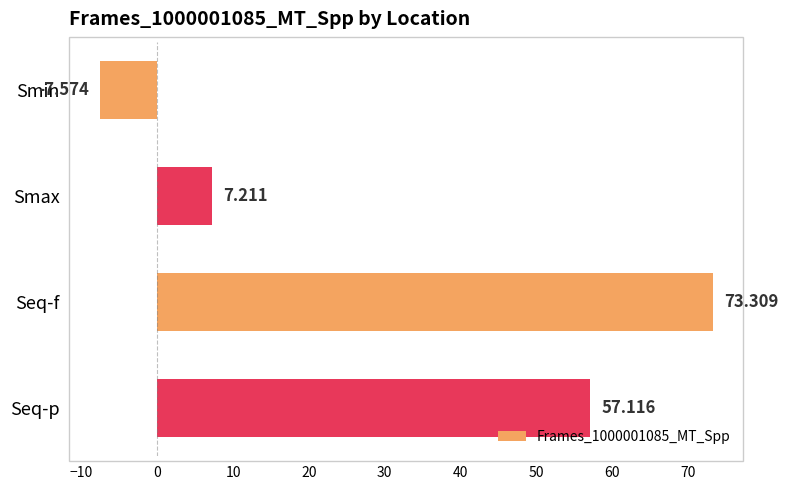

What is the difference between the maximum and minimum values?

80.9